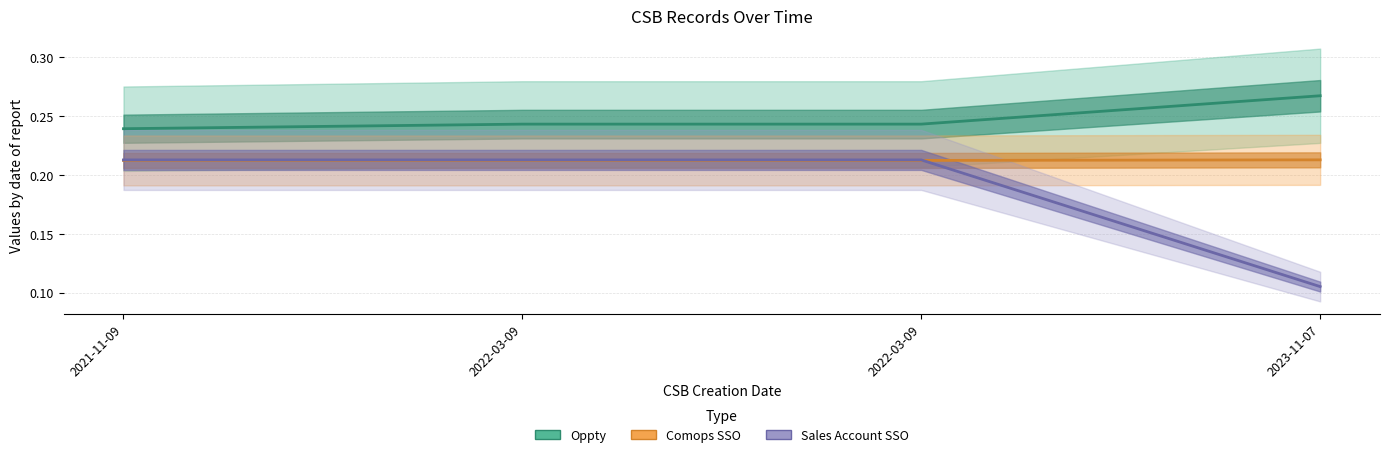

How many data points does each series have?

4